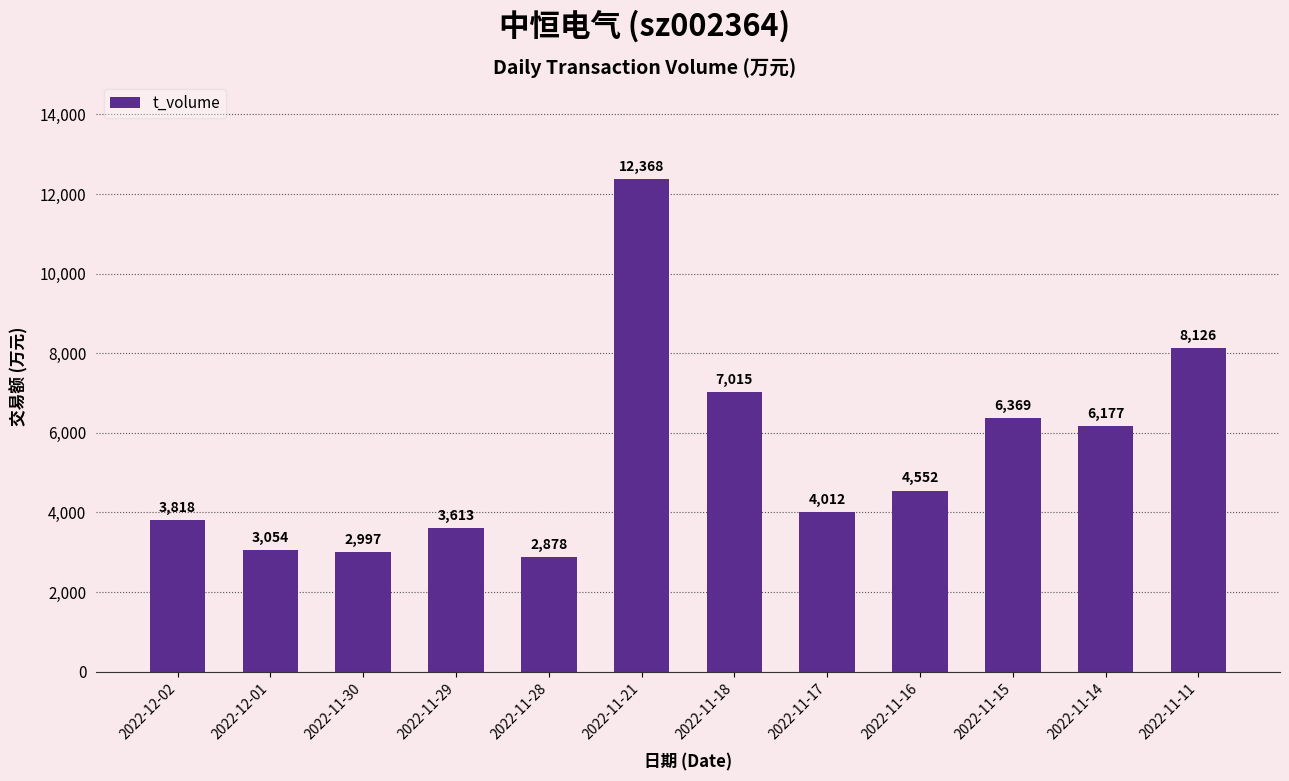

What is the label of the 5th bar from the right?

2022-11-17